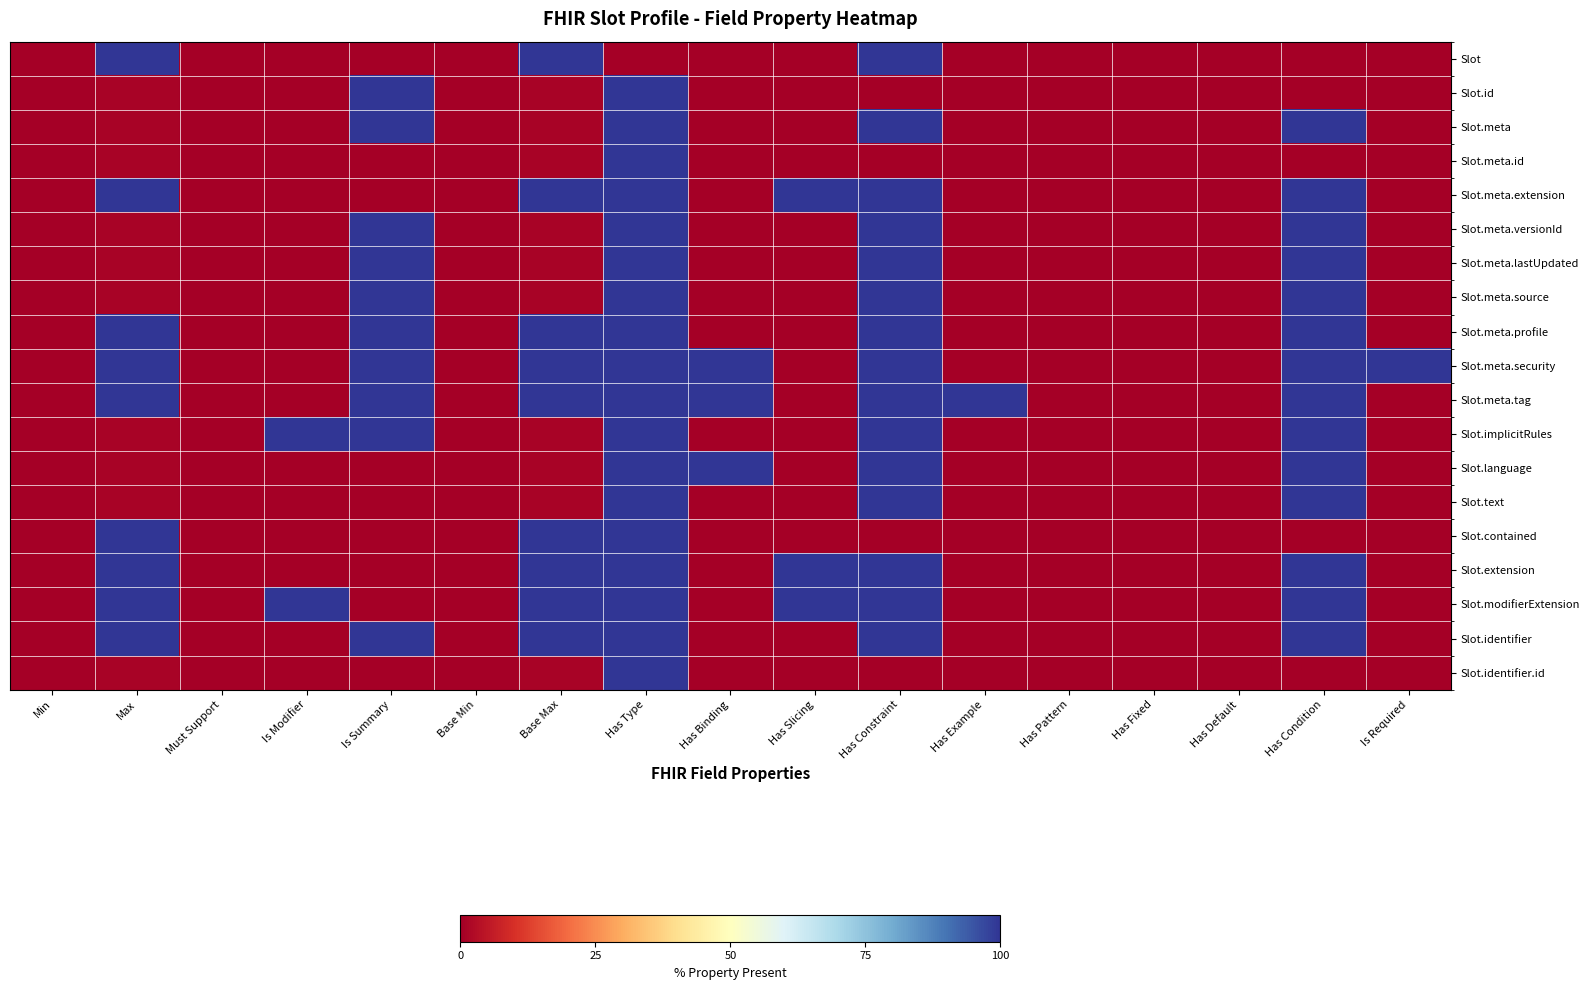

Which label corresponds to the largest value in the chart?

Max